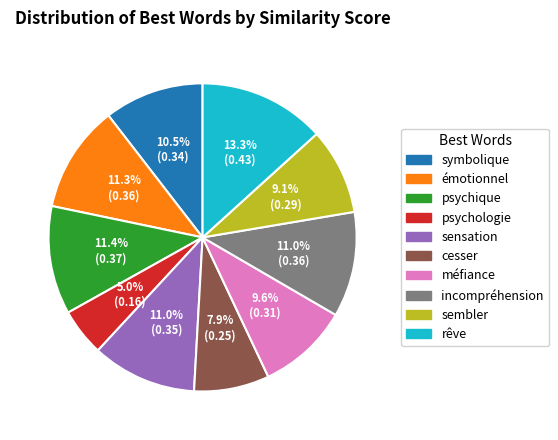

What is the largest slice in the pie chart?

rêve